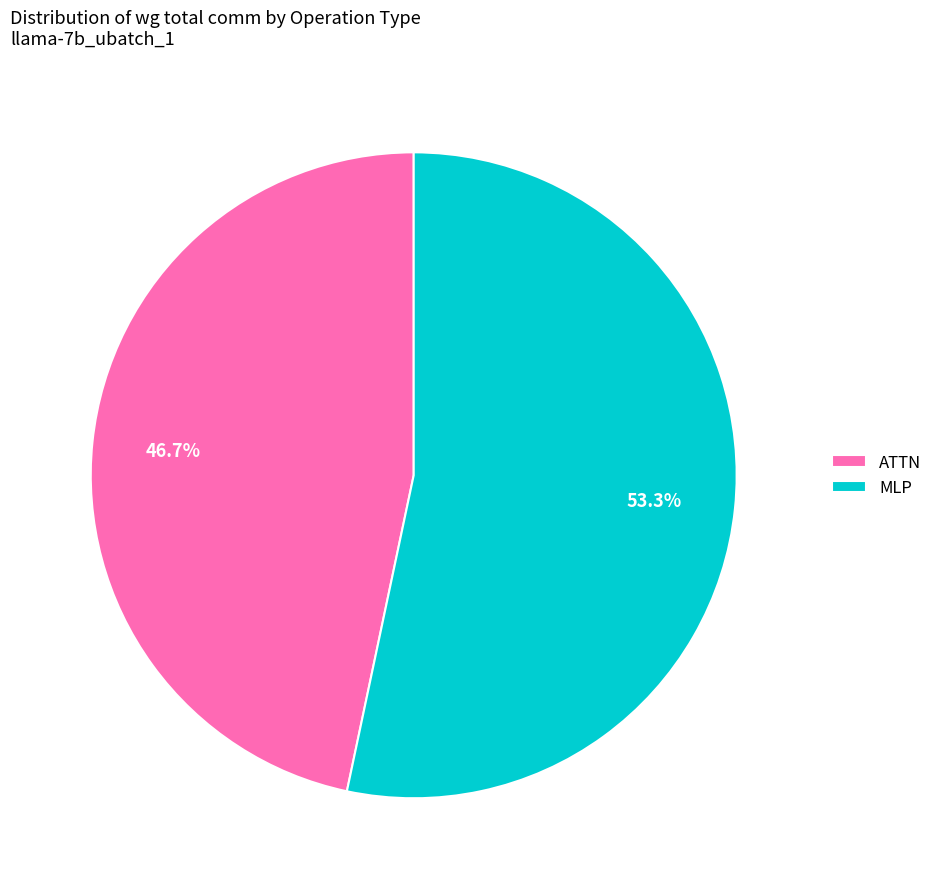

What is the majority slice?

MLP